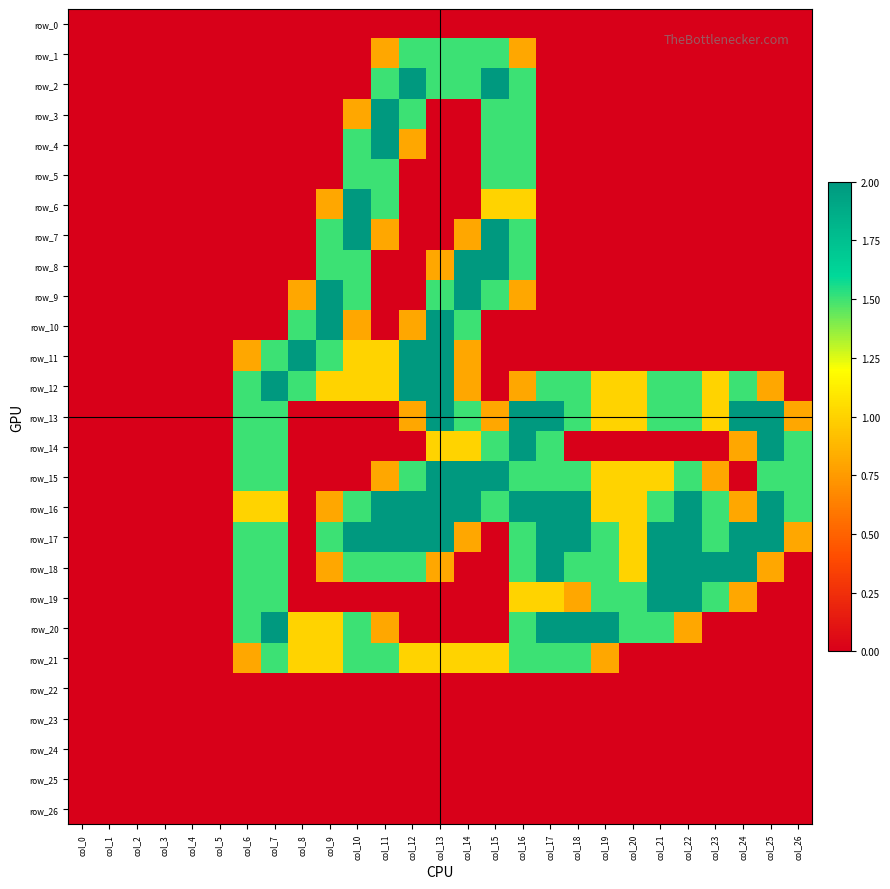

At which category is the sum across all series the highest?

col_16